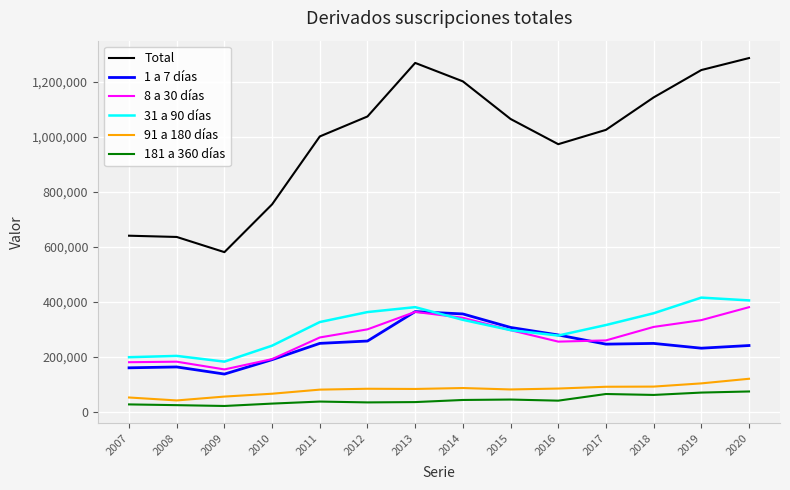

Which series has the largest range (max minus min)?

Total